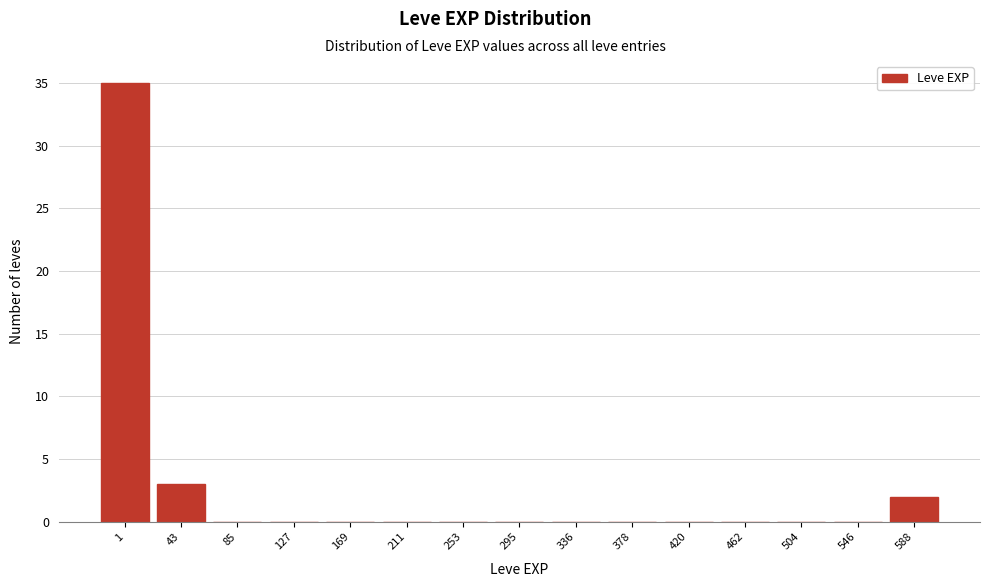

Reading right to left, extract all data points from this chart.

588=2	546=0	504=0	462=0	420=0	378=0	336=0	295=0	253=0	211=0	169=0	127=0	85=0	43=3	1=35